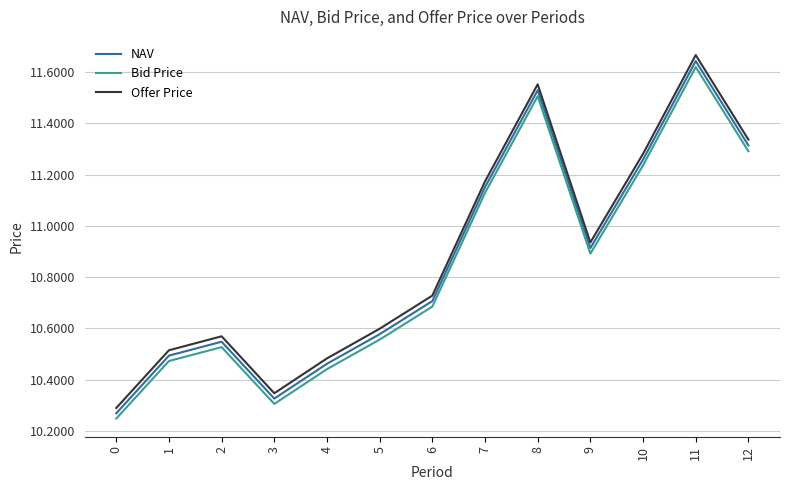

At which category does Offer Price reach its first local valley?

3